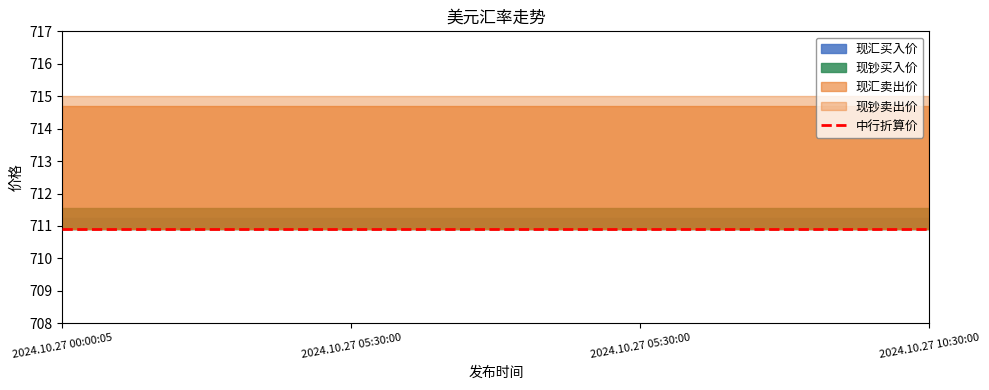

Which series changed the most between 2024.10.27 05:30:00 and 2024.10.27 05:30:00?

现汇买入价